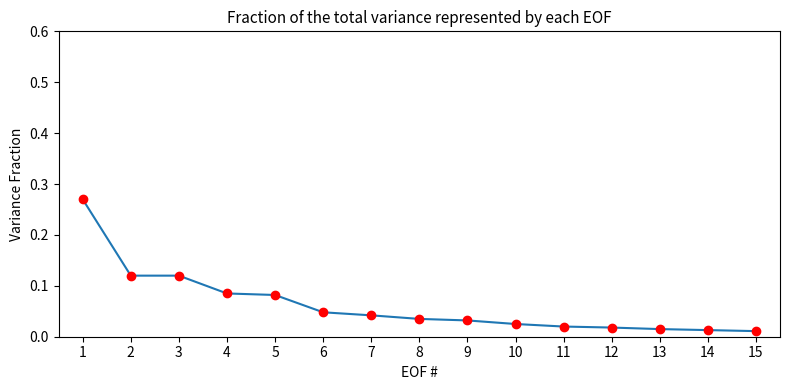

The chart shows a value of 0.1 at 9. True or false?

False